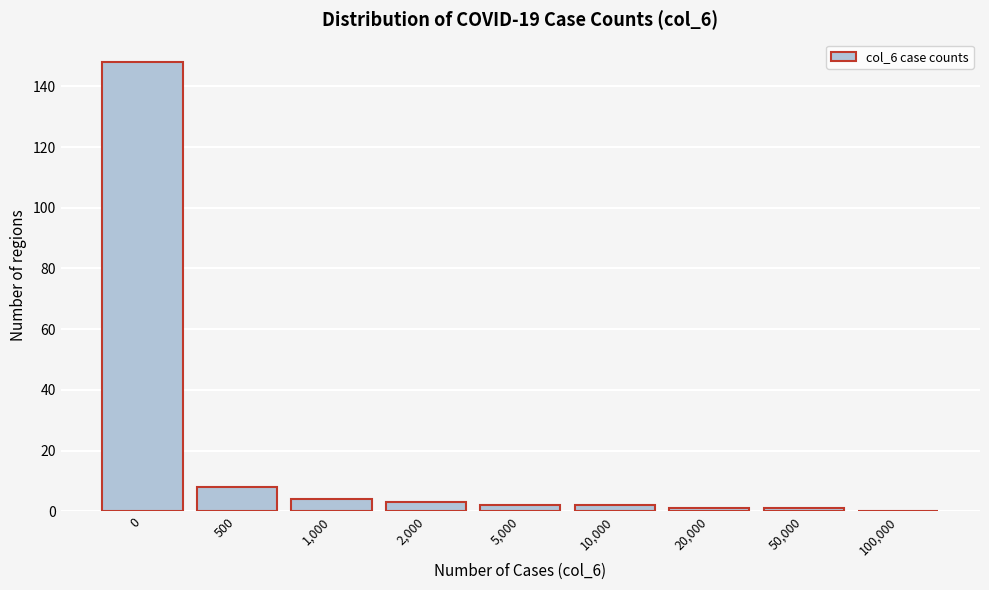

Reading left to right, what are all the values shown in this chart?

0=148	500=8	1,000=4	2,000=3	5,000=2	10,000=2	20,000=1	50,000=1	100,000=0